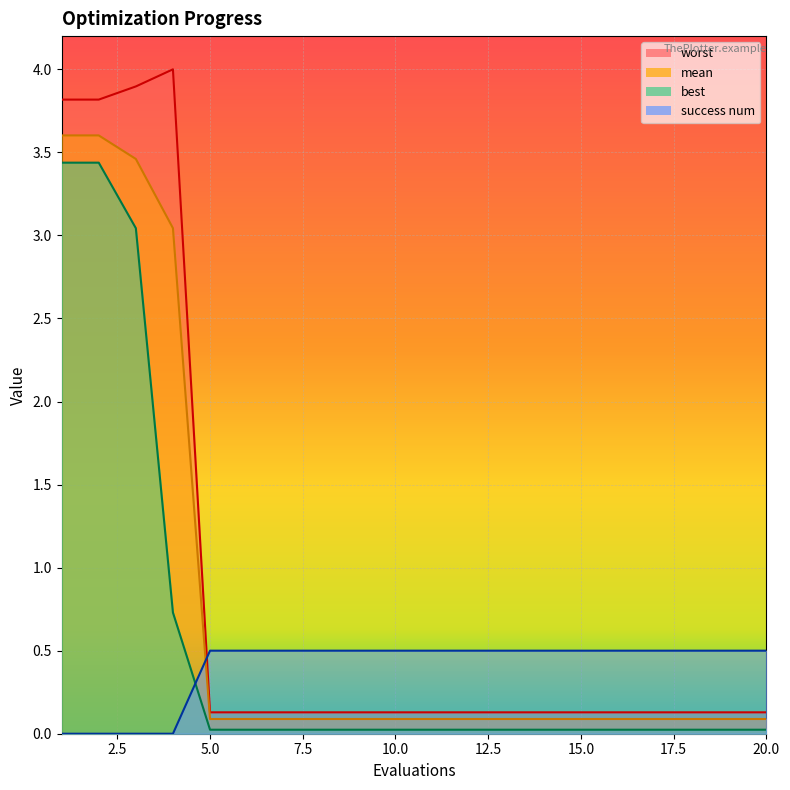

The value of success num at 6 is 0.5. True or false?

True